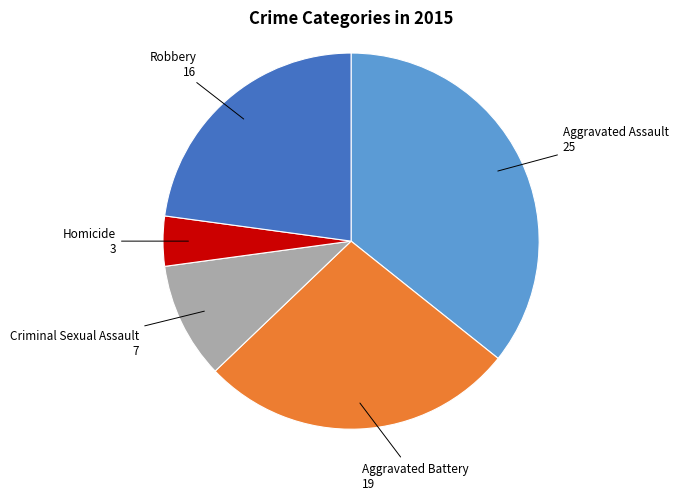

Is there a majority slice in this chart?

No